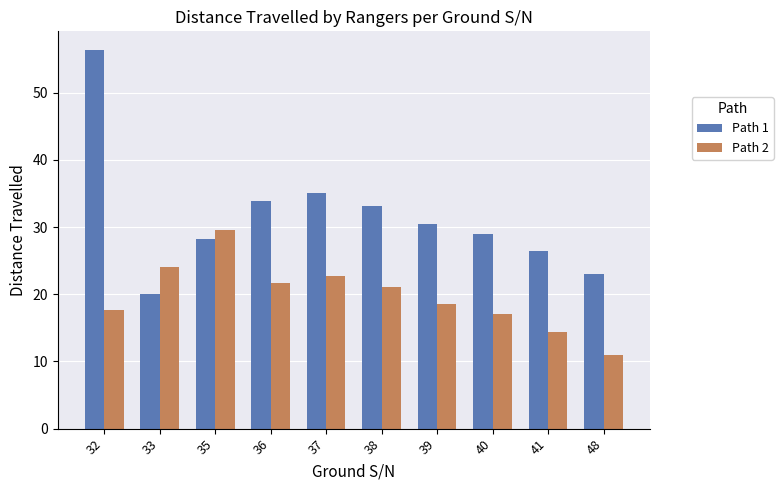

Is it true that Path 1 equals 39.7 at 39?

False